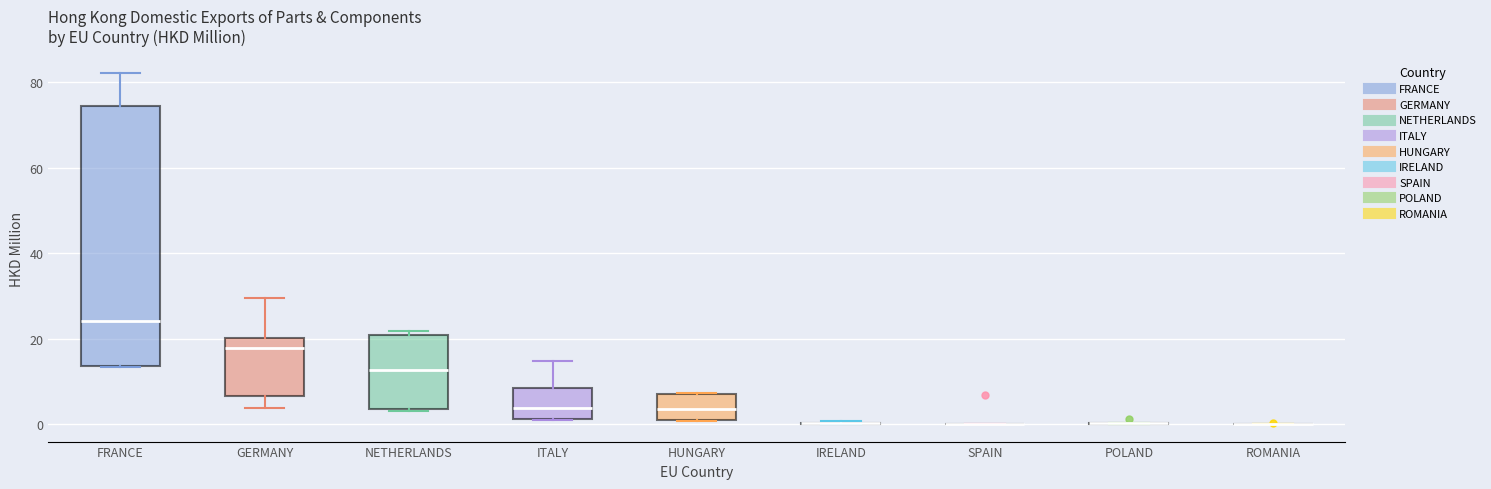

Reading left to right, read every box against the y-axis: the position of its median line, the range the box covers, and the ends of its whiskers. The values are not printed on the chart, so give them approximately, as read against the axis.

FRANCE: median 24, box 14 to 74, whiskers 14 to 82
GERMANY: median 18, box 6 to 20, whiskers 4 to 30
NETHERLANDS: median 12, box 4 to 20, whiskers 4 to 22
ITALY: median 4, box 2 to 8, whiskers 0 to 14
HUNGARY: median 4, box 0 to 6, whiskers 0 to 8
IRELAND: box collapsed to a line at 0, whiskers 0 to 0
SPAIN: box collapsed to a line at 0, whiskers 0 to 0
POLAND: box collapsed to a line at 0, whiskers 0 to 0
ROMANIA: box collapsed to a line at 0, whiskers 0 to 0